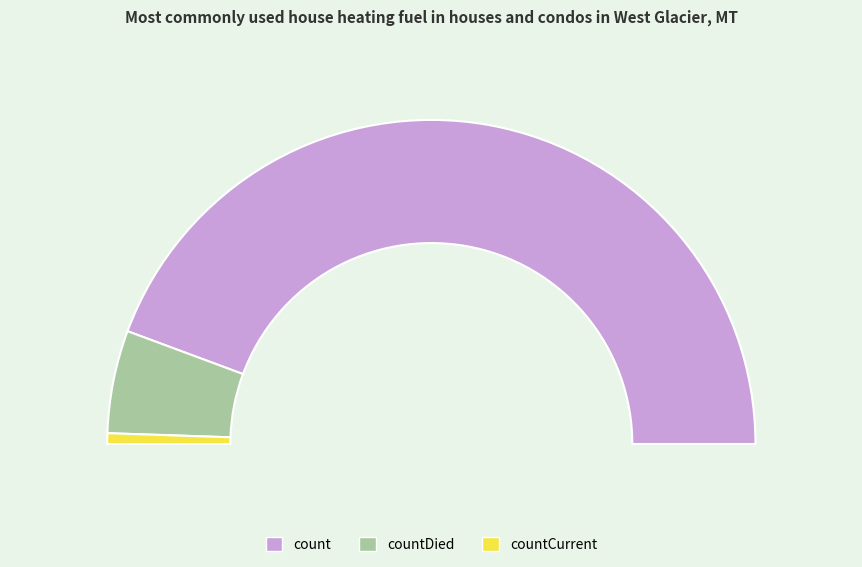

How many segments does this pie chart have?

3